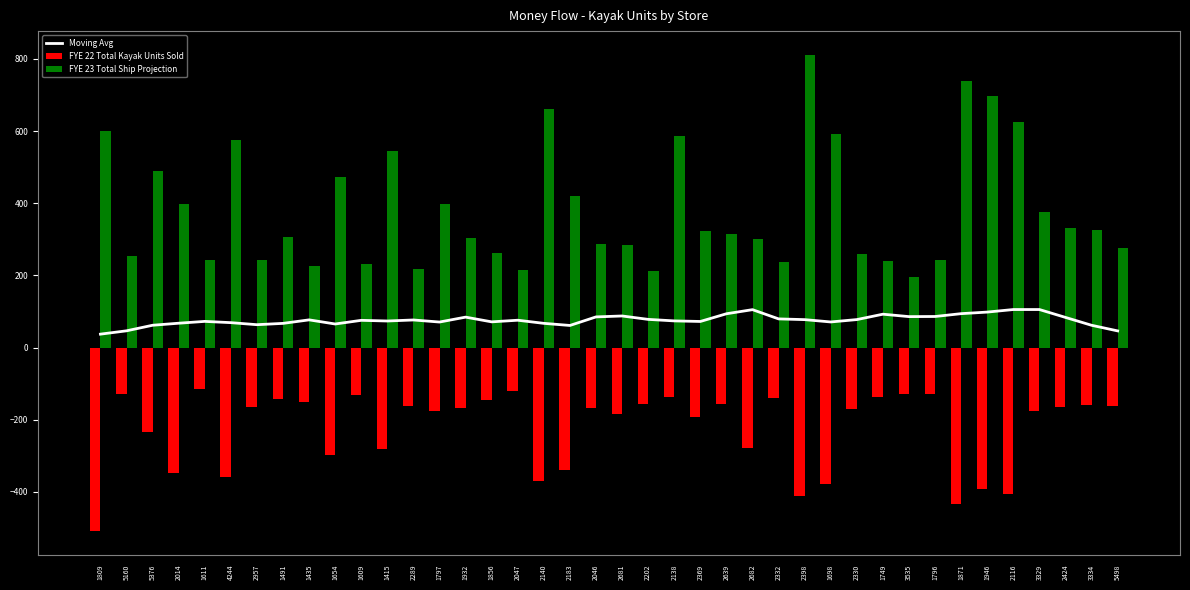

At which label is Moving Avg closest to 71?

1698